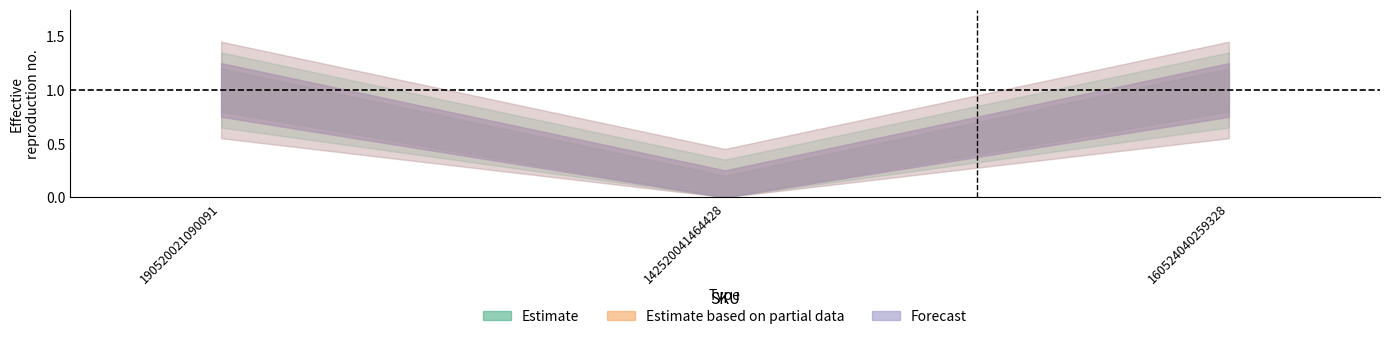

What is the sum of all Estimate values?

2